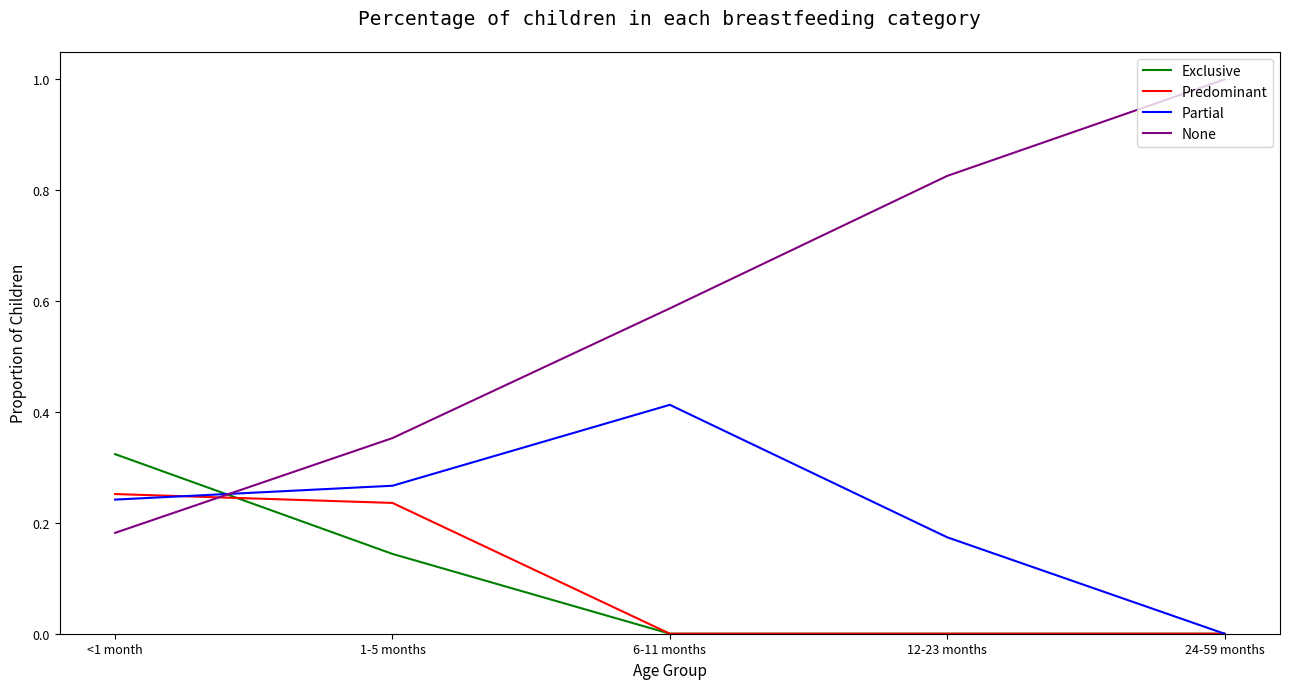

Which series has the widest spread of values?

None